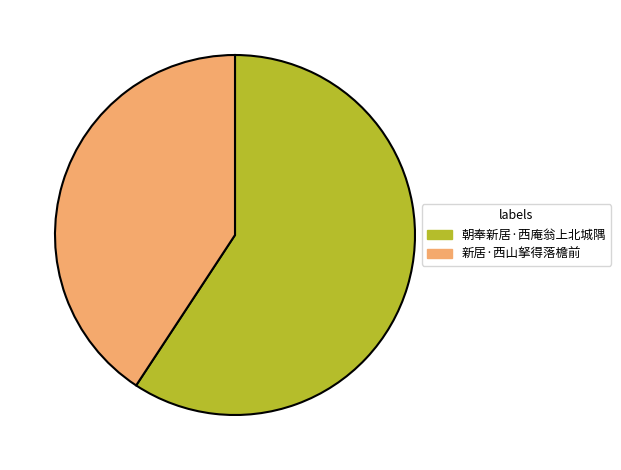

How many slices are in this pie chart?

2